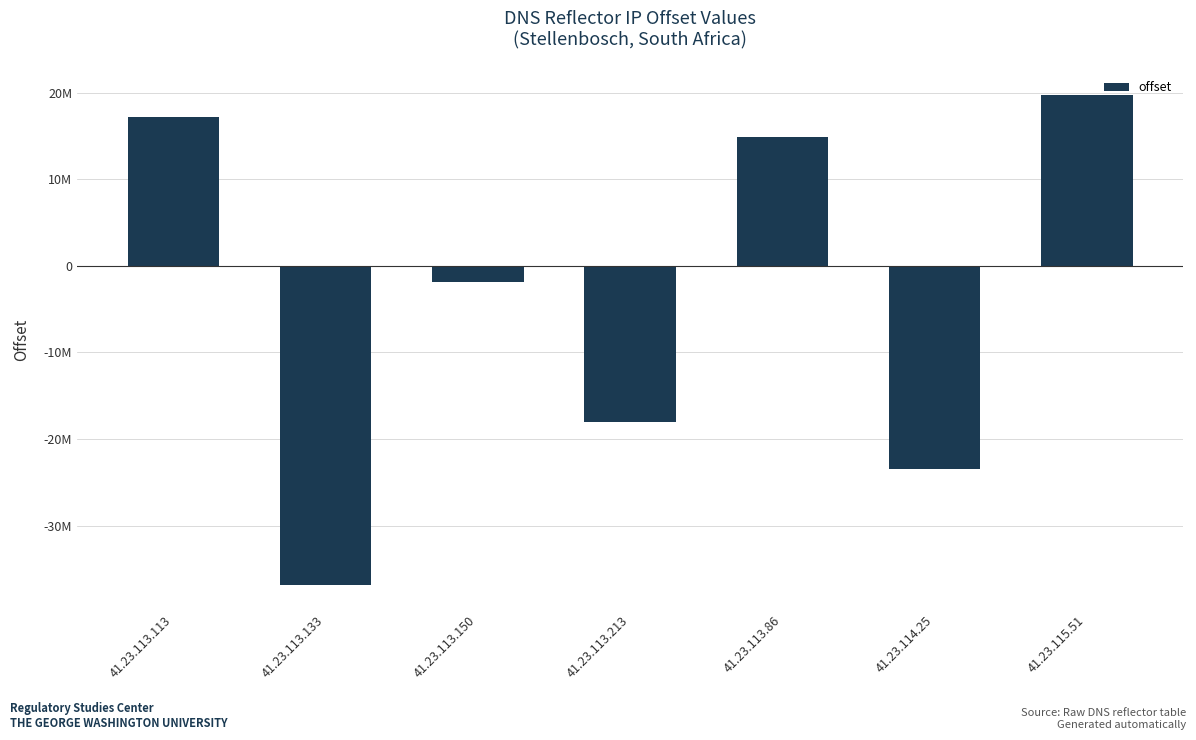

Reading left to right, what are all the values shown in this chart?

17168022	-36851536	-1850354	-17984435	14878863	-23427717	19811904